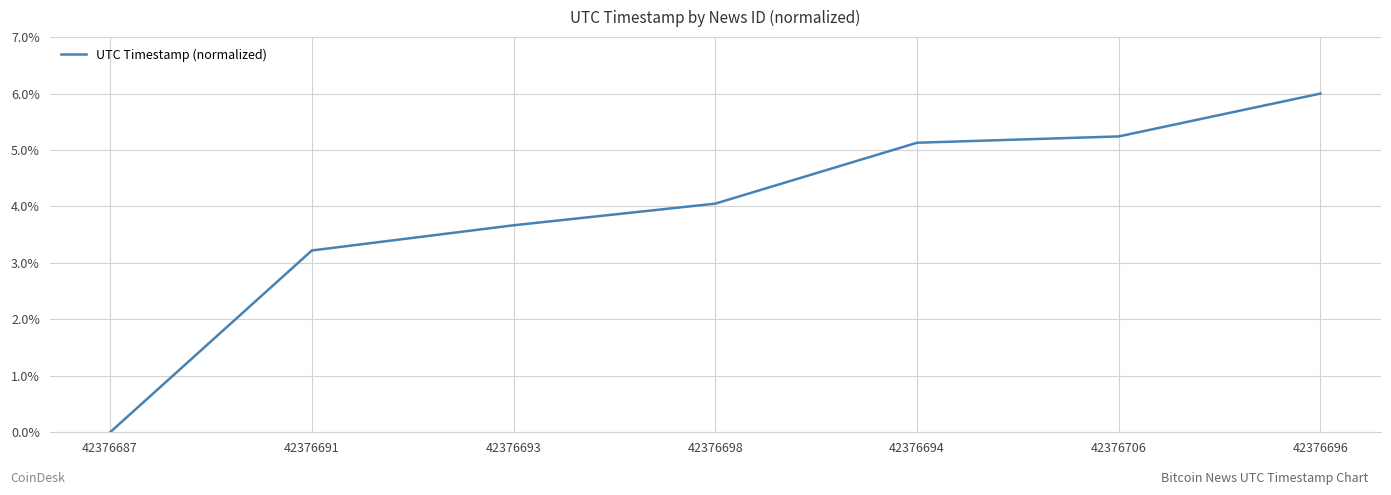

What position from the right is 42376706?

2